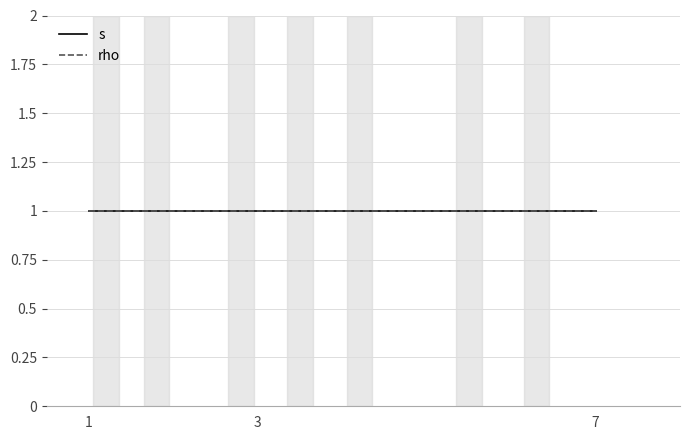

What are all the series names shown in the legend?

s, rho